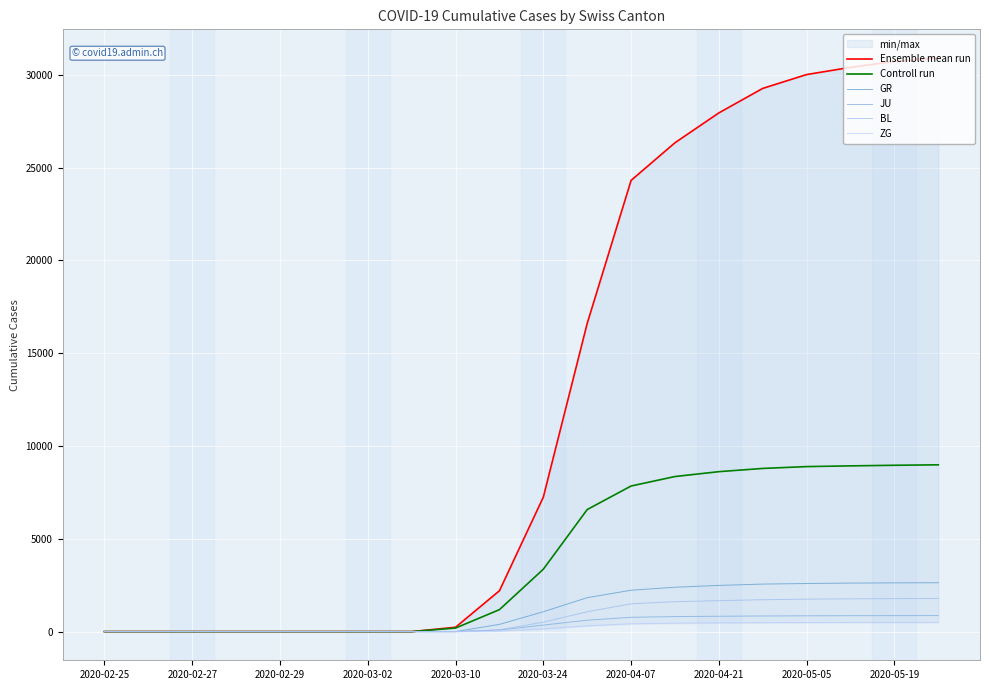

How many values in the BL series are below 508?

10